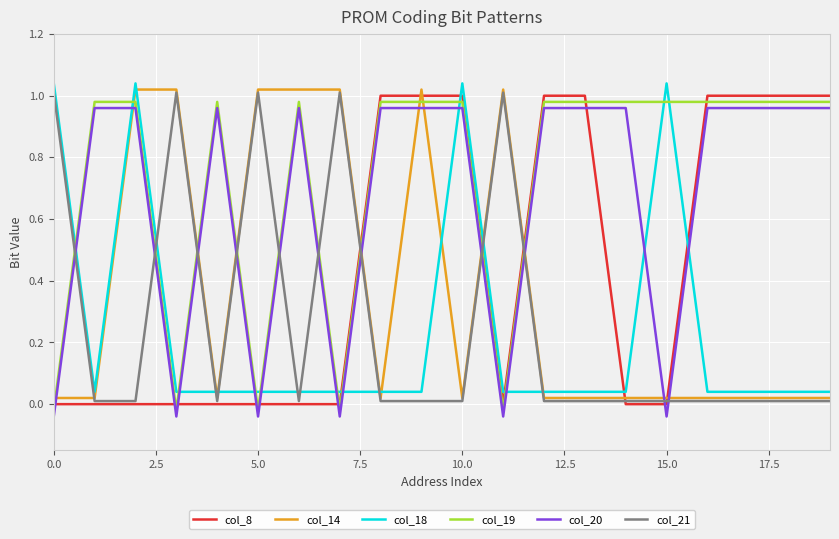

True or false: col_14 and col_20 cross at least once.

True